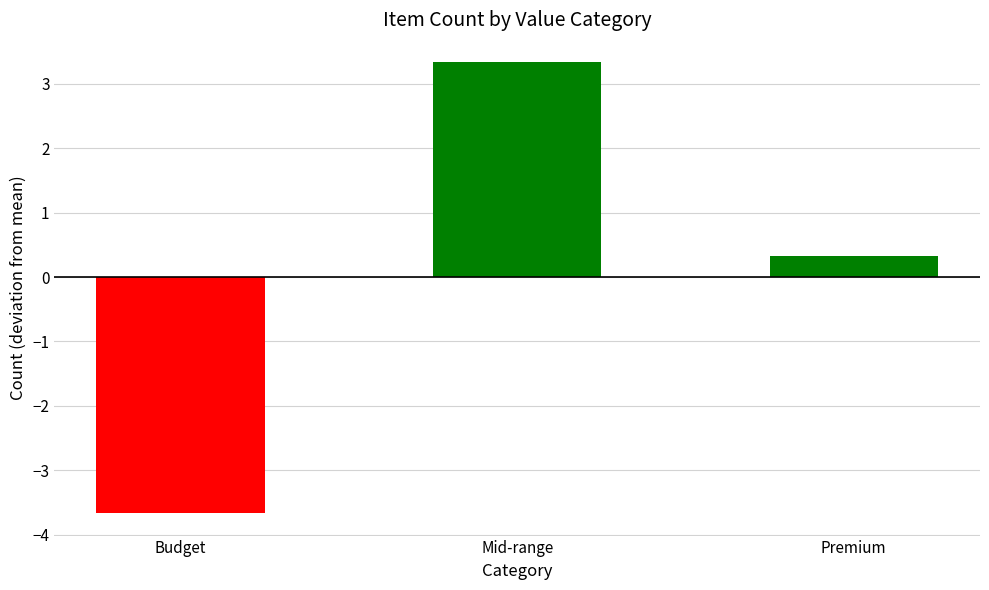

Which label corresponds to the largest value in the chart?

Mid-range